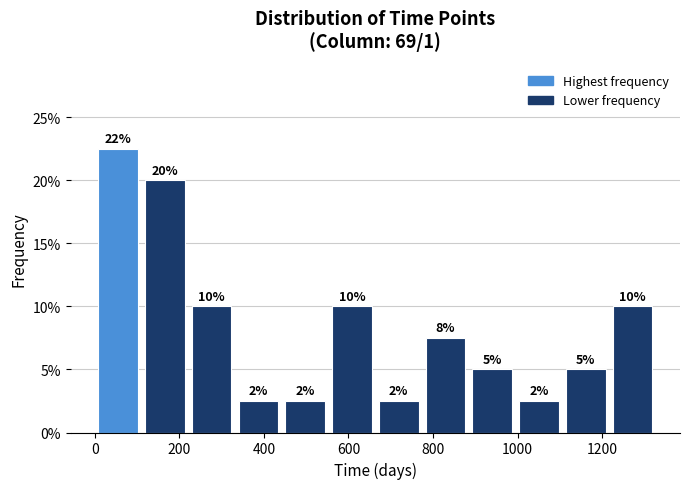

Over which range of the x-axis is the bar tallest?

0 to 120